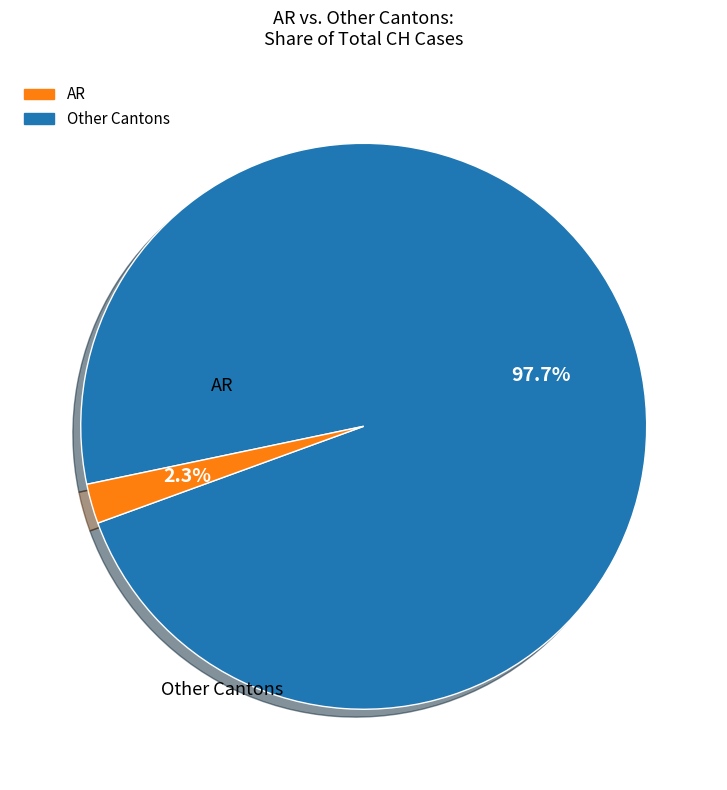

Is there any slice that represents more than half of the pie?

Yes